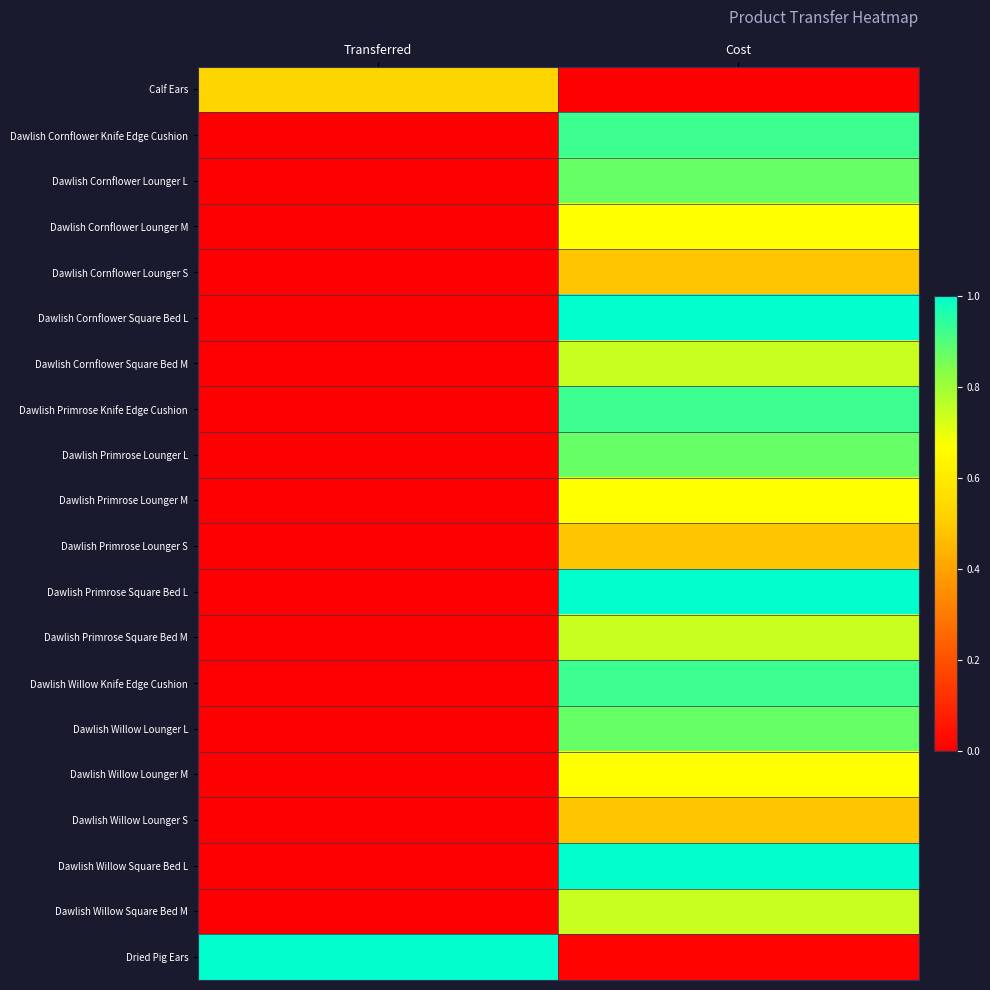

Which series has the largest total across all categories?

Dried Pig Ears